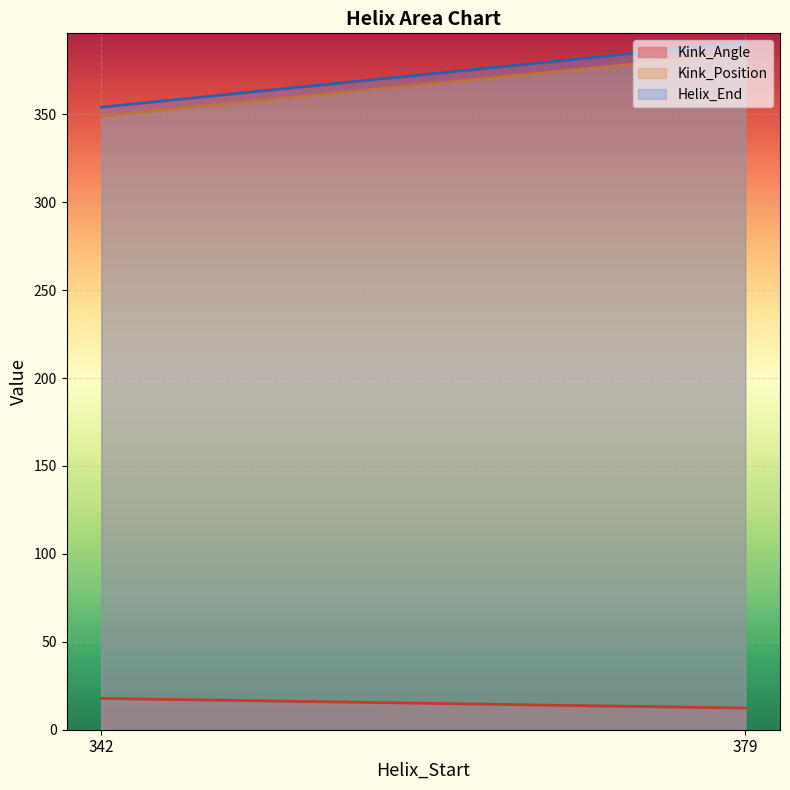

The Kink_Angle series shows 12.3 at 379. True or false?

True